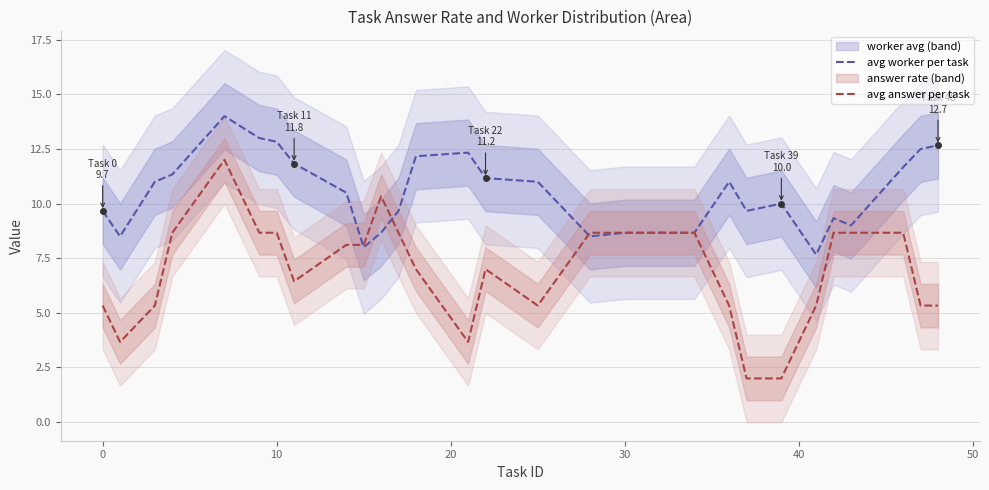

Which series has the largest total across all categories?

avg worker per task